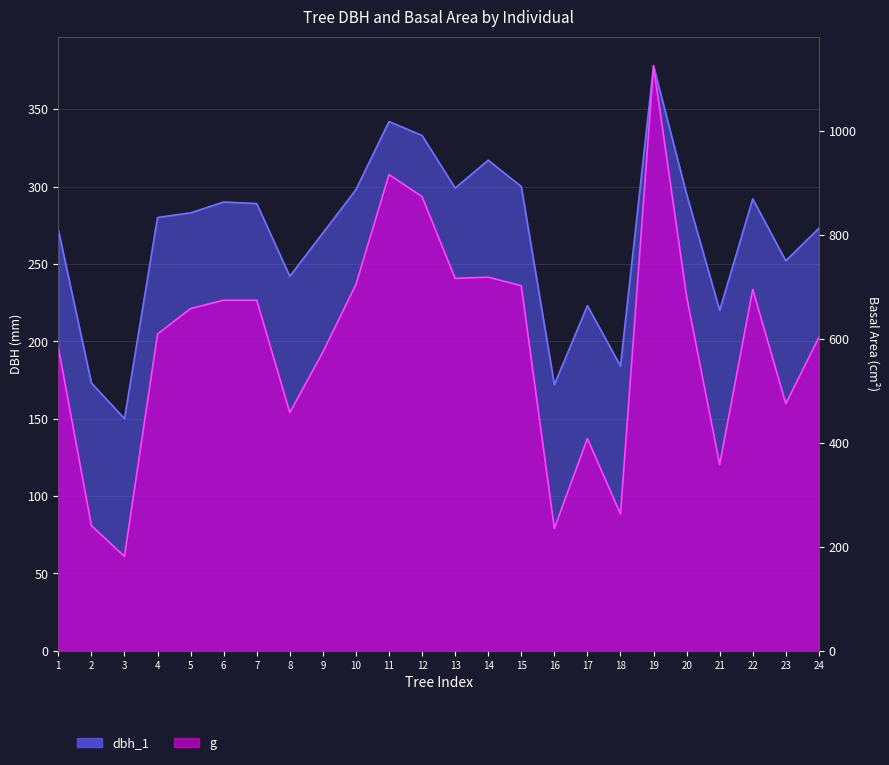

Which series has the largest range (max minus min)?

g